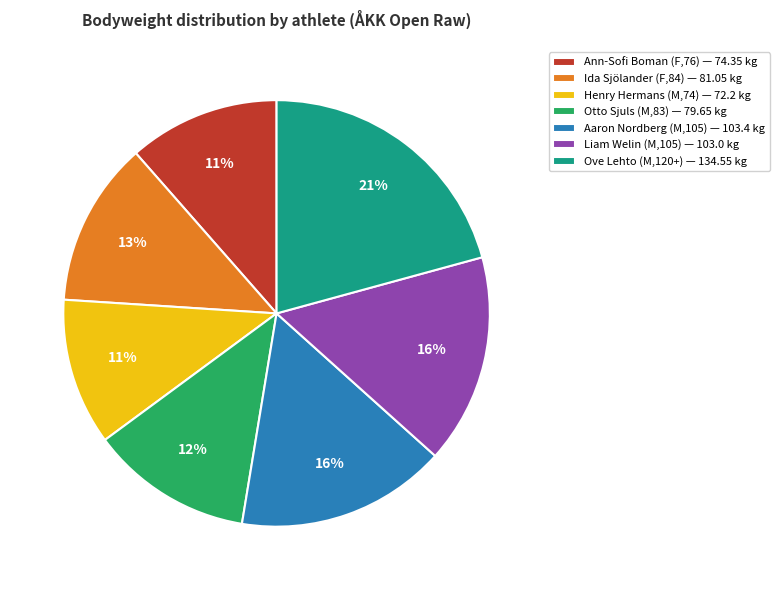

To the nearest percent, what is the average slice percentage?

14%